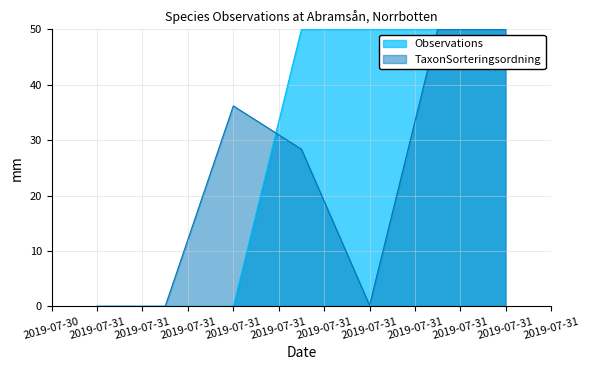

The chart shows a value of 50.0 at 2019-07-31. True or false?

True